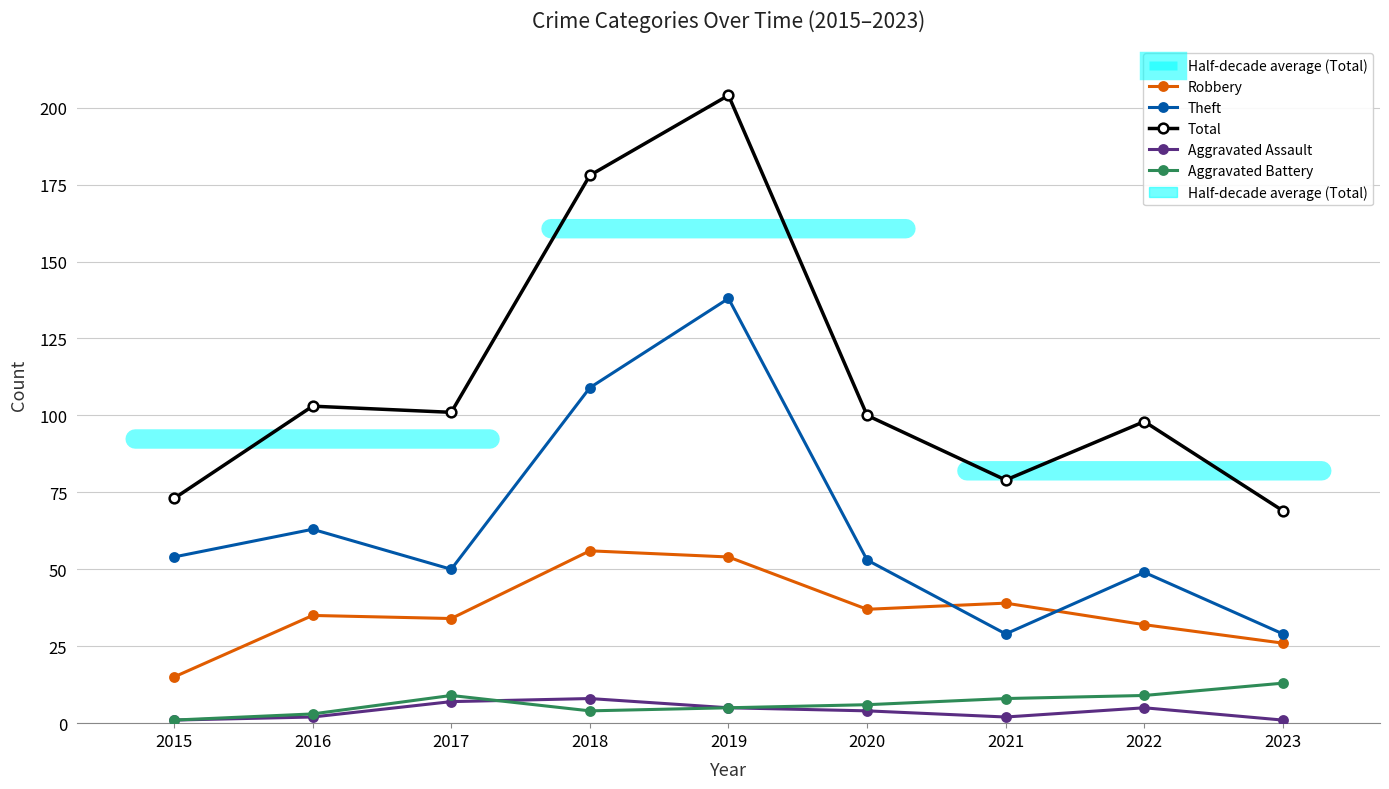

Which series changed the most between 2019 and 2021?

Total